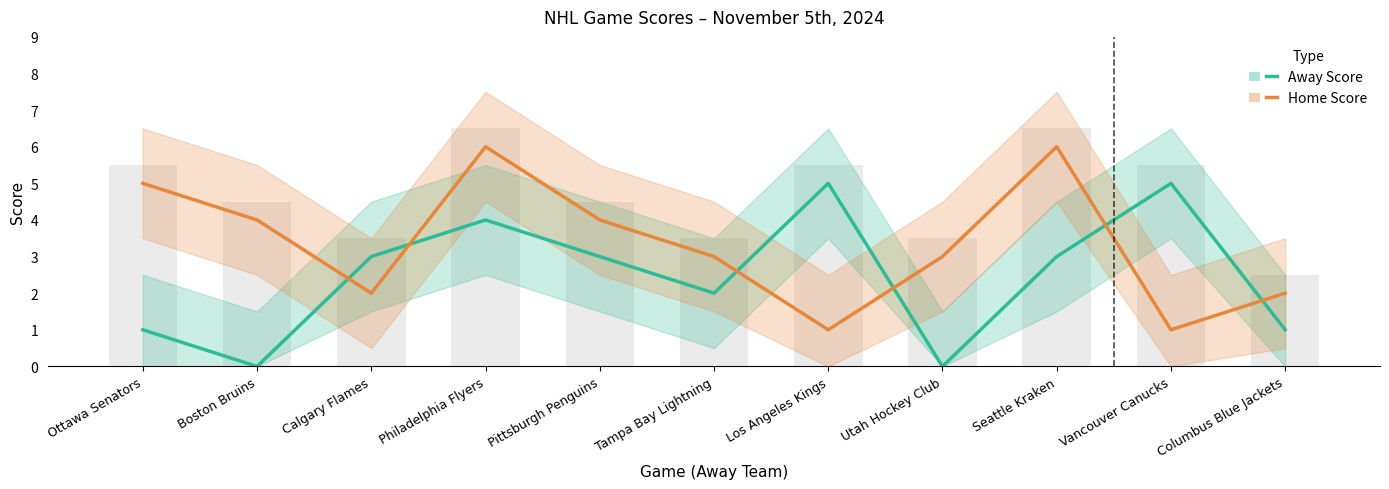

How many groups of bars are there?

11